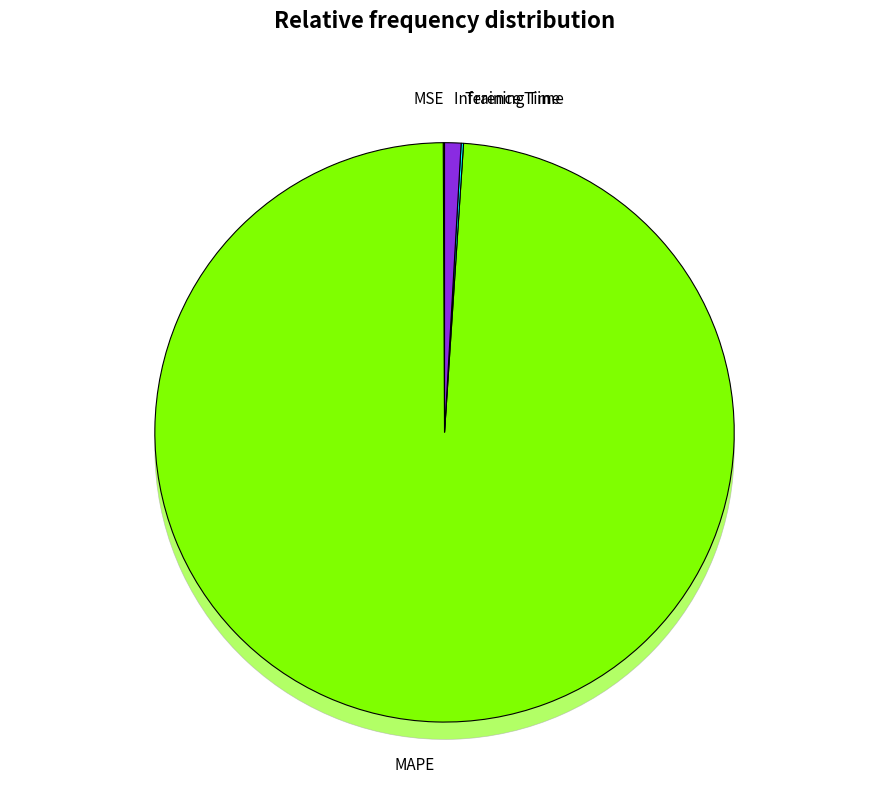

How many segments does this pie chart have?

4